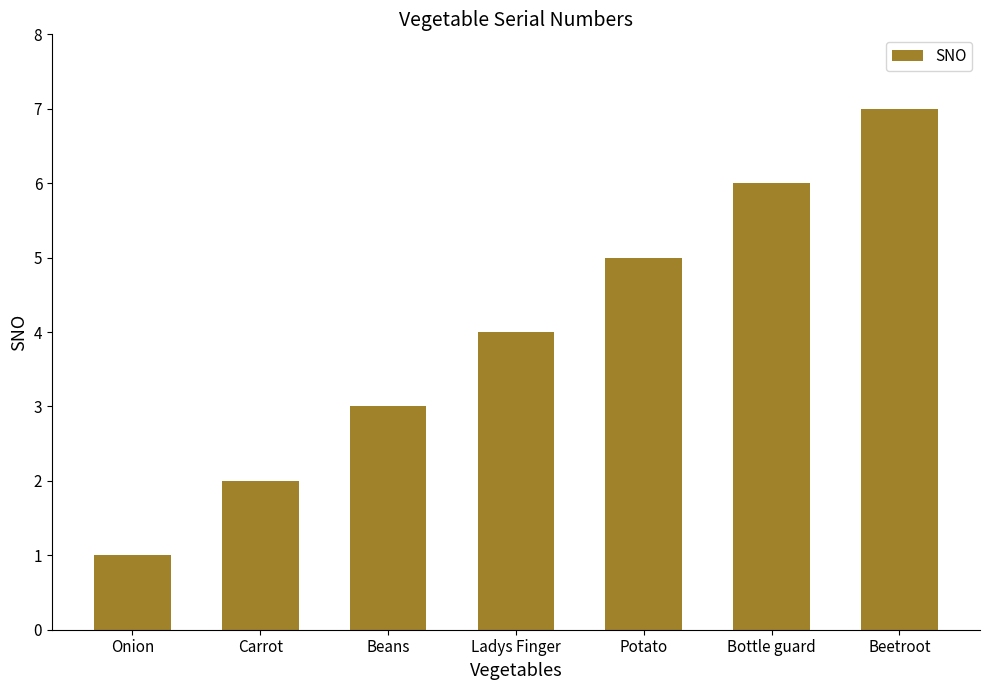

The chart shows a value of 7 at Beetroot. True or false?

True